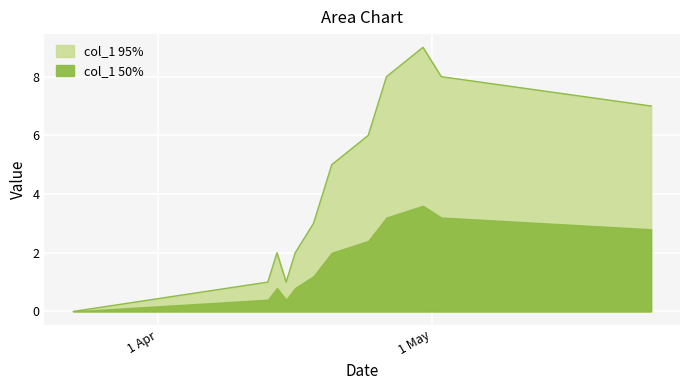

How many data points are less than 5?

7